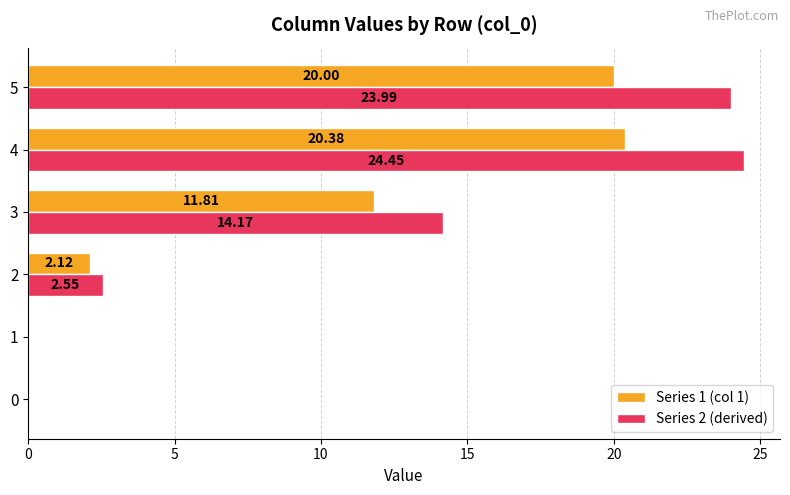

How many data points in Series 2 (derived) are above 14?

3